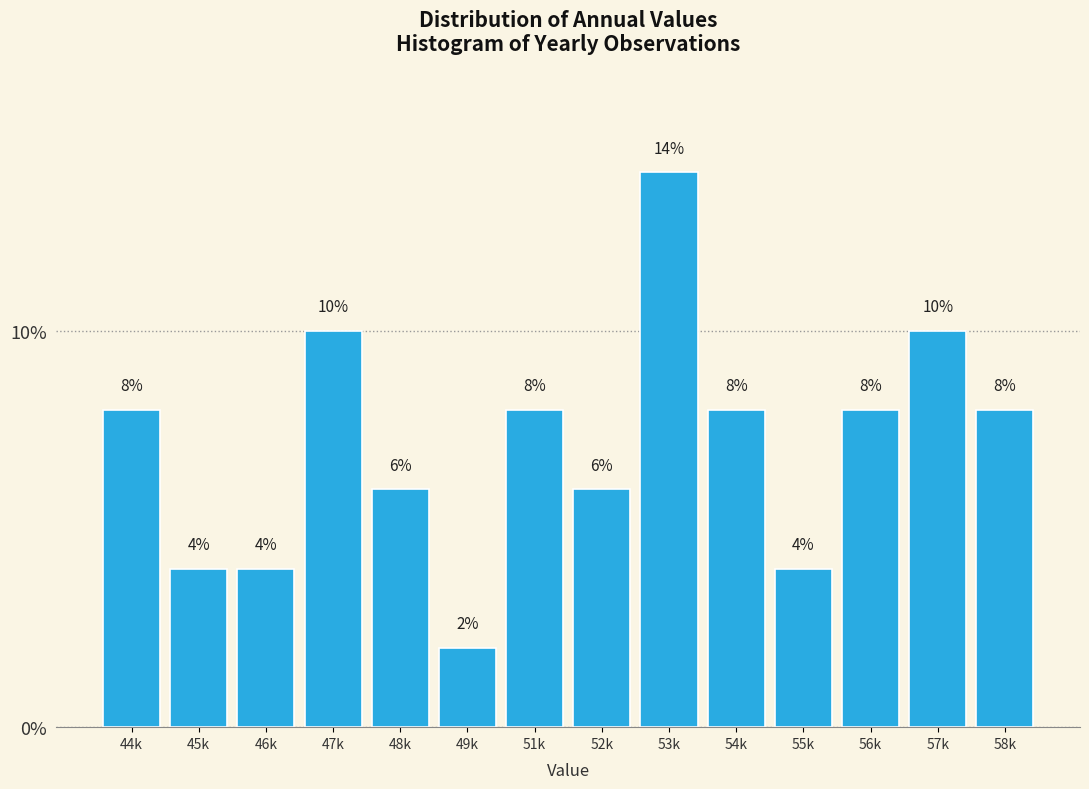

Reading left to right, what are all the values shown in this chart?

44k=8.0	45k=4.0	46k=4.0	47k=10.0	48k=6.0	49k=2.0	51k=8.0	52k=6.0	53k=14.0	54k=8.0	55k=4.0	56k=8.0	57k=10.0	58k=8.0